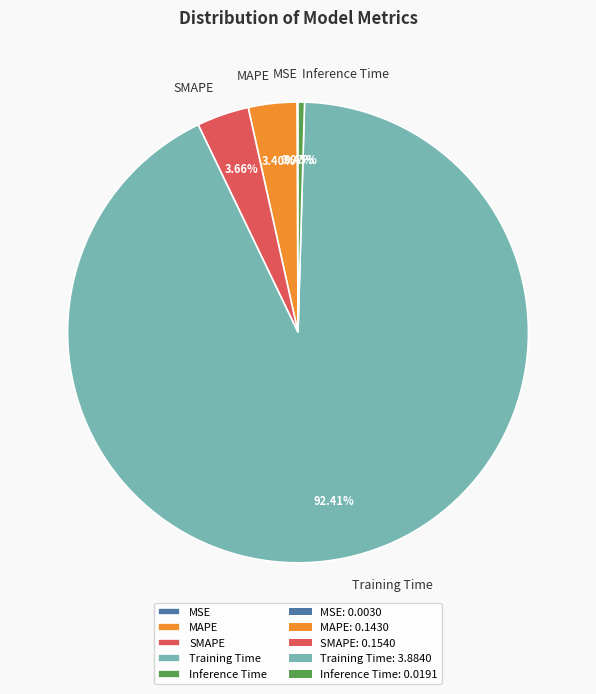

To the nearest percent, what is the difference between the largest and smallest slice percentages?

92%